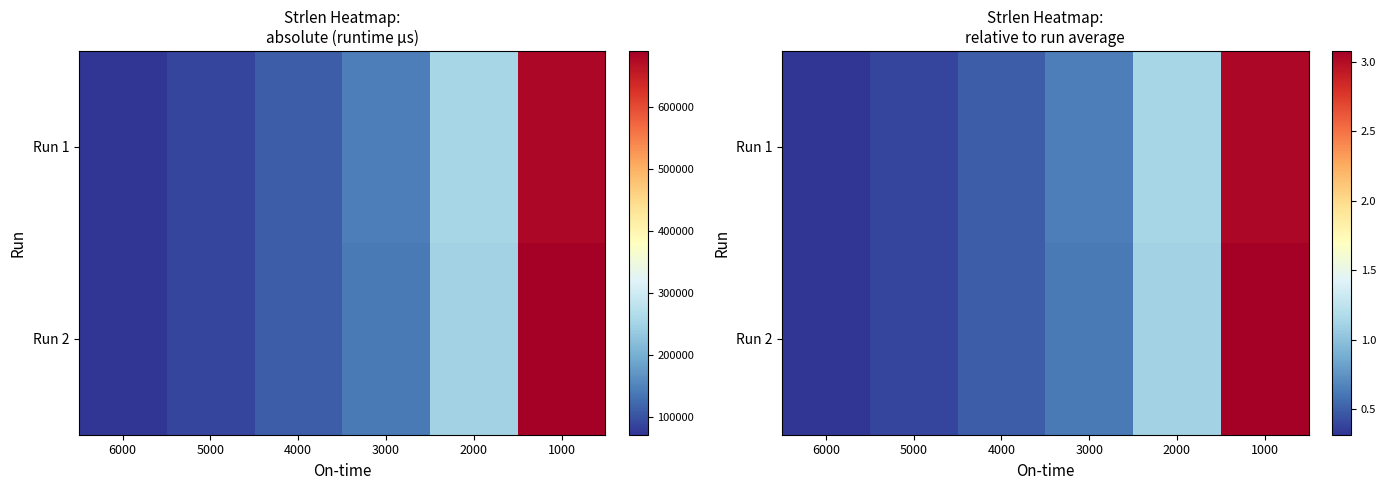

Which series has the widest spread of values?

Run 2